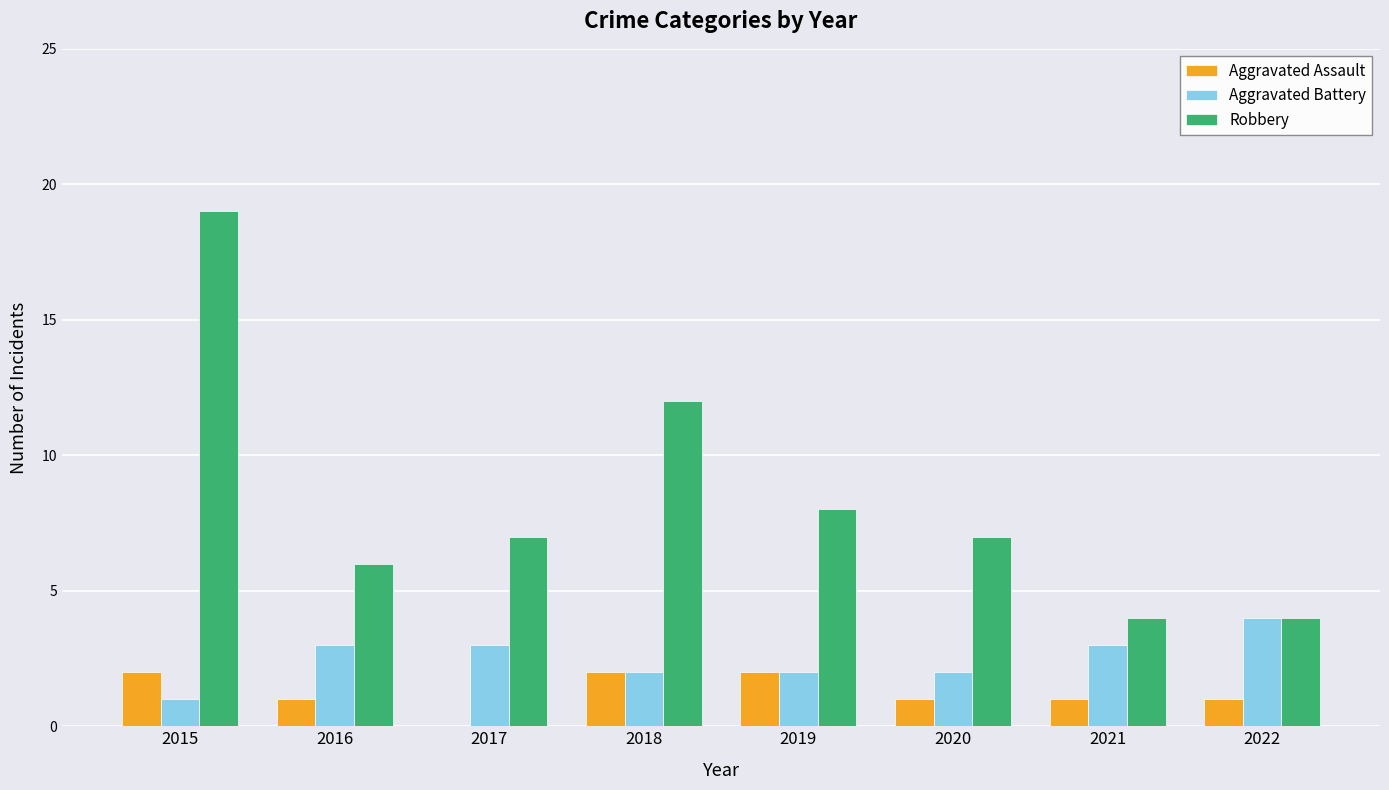

Which series changed the most between 2016 and 2018?

Robbery